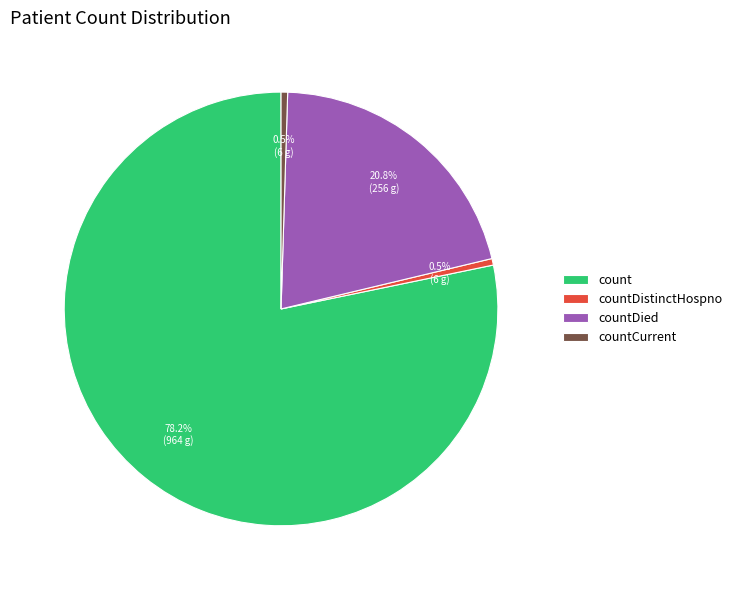

What is the ratio of the value at countDied to the value at count?

0.3